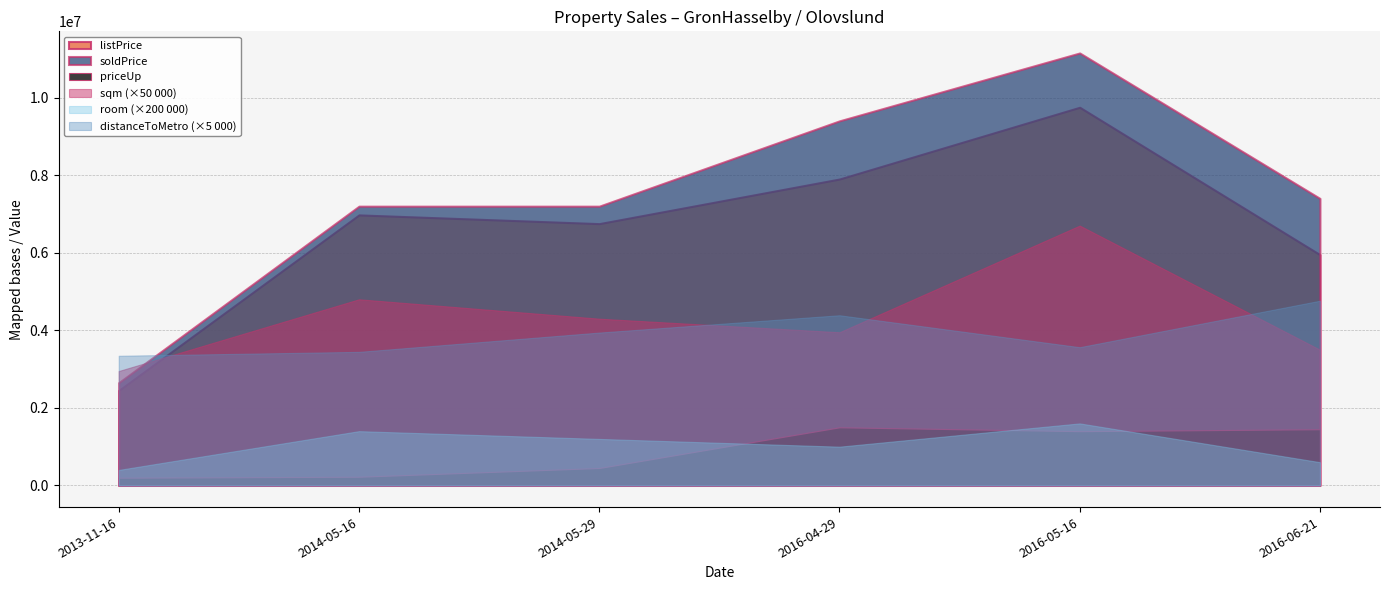

What is the maximum value for room?

8.0